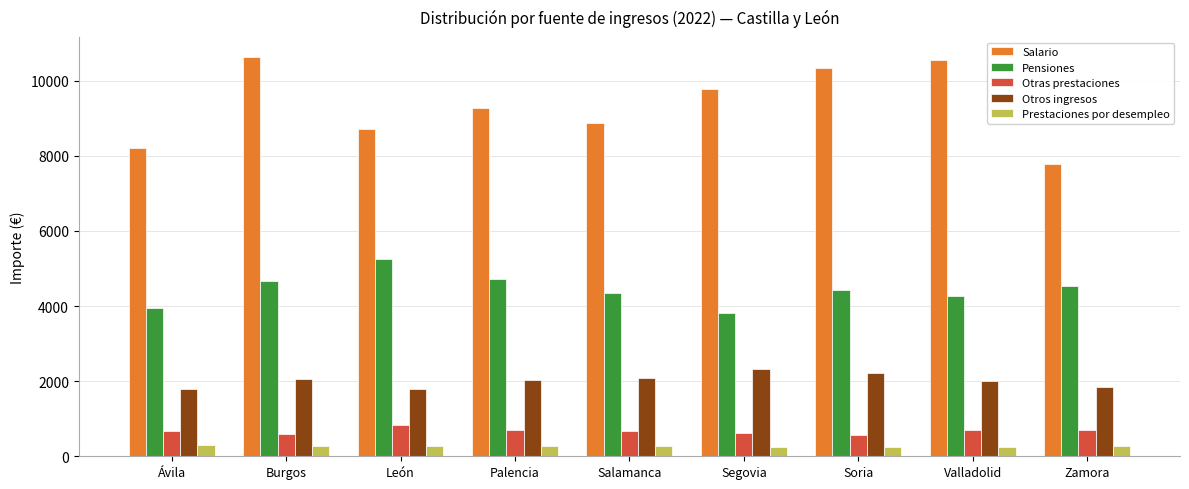

What is the difference between the Otras prestaciones values at Ávila and Zamora?

27